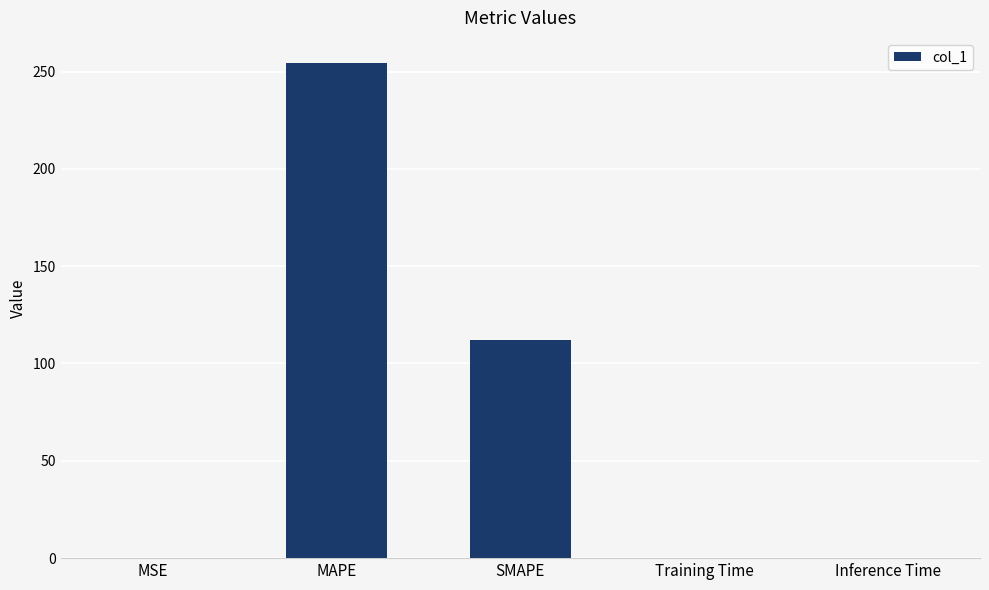

Are the bars horizontal?

No